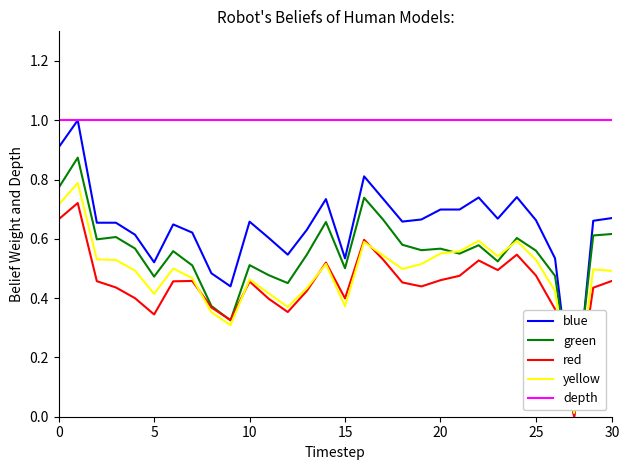

Count the number of categories in the chart.

30